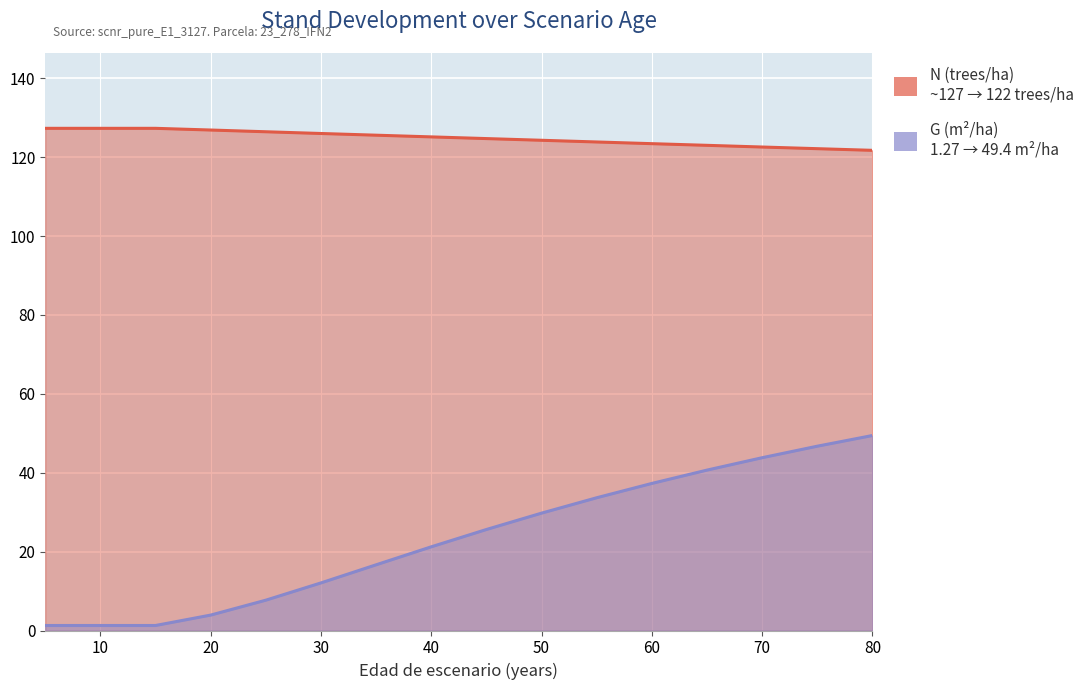

What is the difference between the maximum and minimum values in the N (trees/ha) series?

5.6